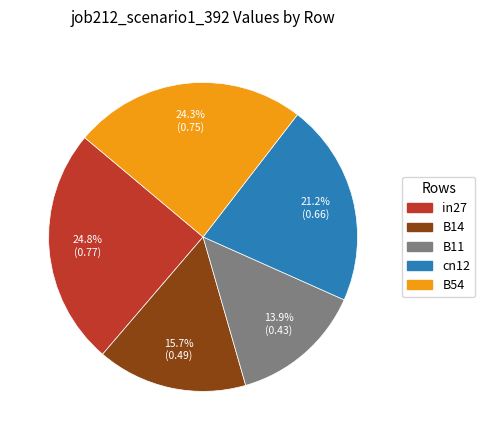

What is the smallest slice in the pie chart?

B11